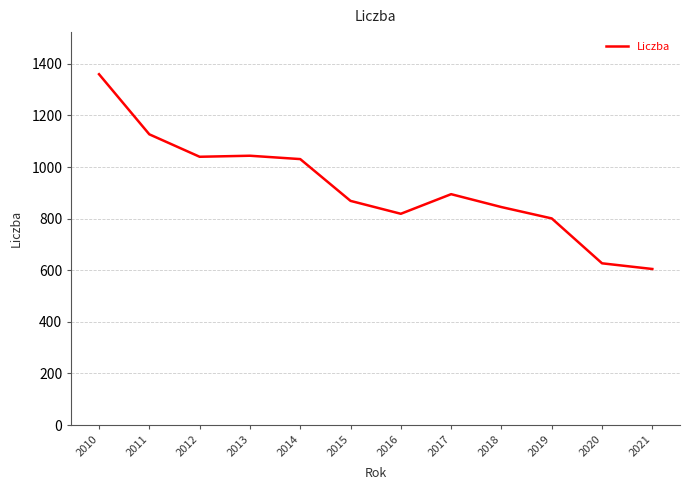

The chart shows a value of 605 at 2021. True or false?

True